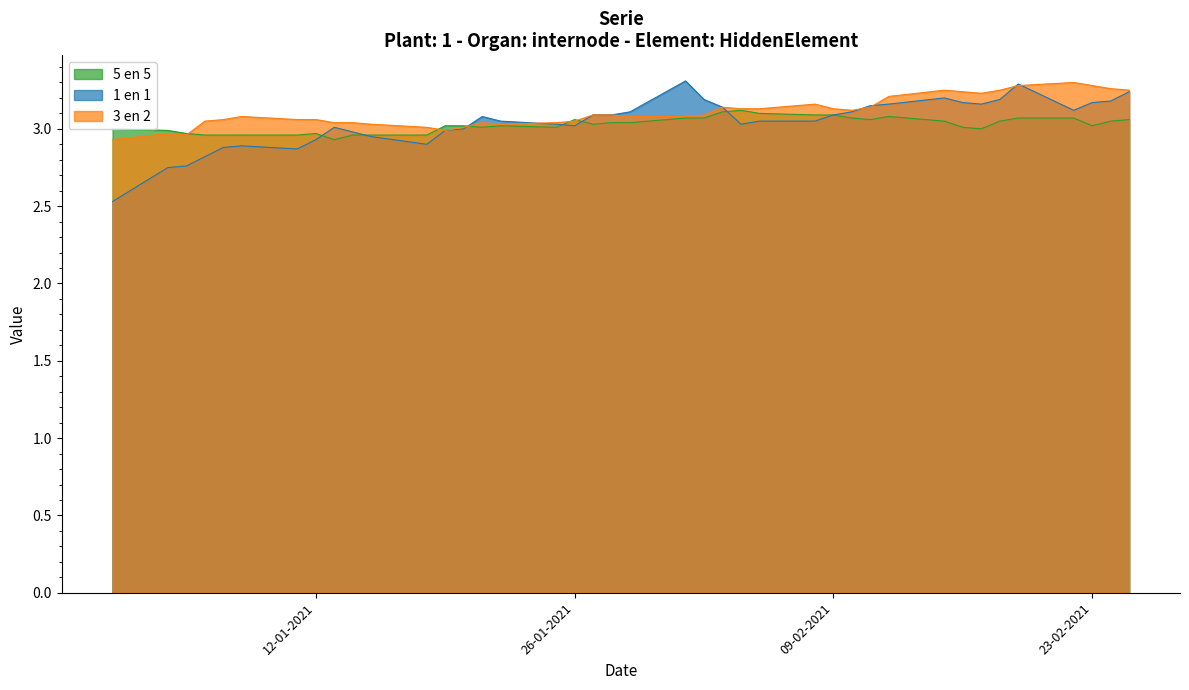

How many series are shown in this chart?

3